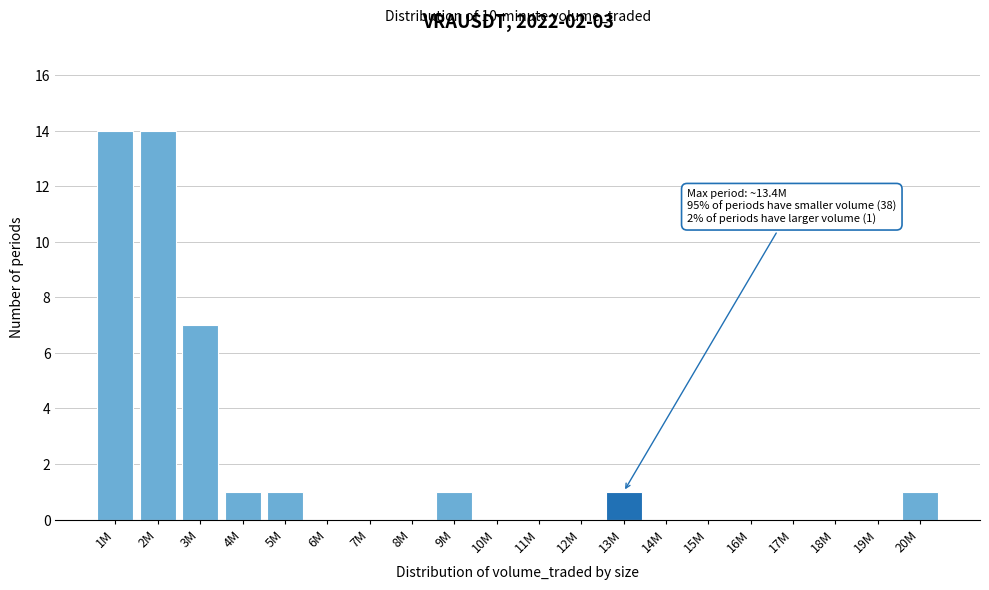

Reading left to right, extract all data points from this chart.

1M=14	2M=14	3M=7	4M=1	5M=1	6M=0	7M=0	8M=0	9M=1	10M=0	11M=0	12M=0	13M=1	14M=0	15M=0	16M=0	17M=0	18M=0	19M=0	20M=1